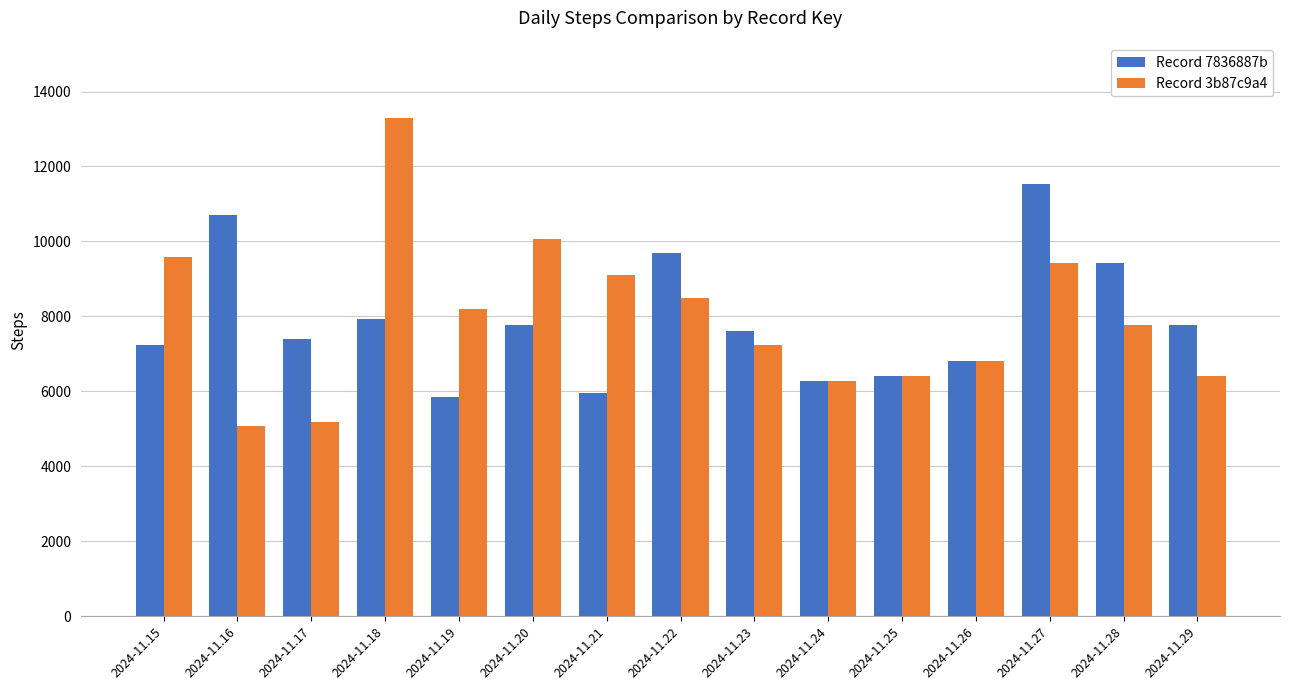

The value of Record 7836887b at 2024-11.17 is 2115. True or false?

False